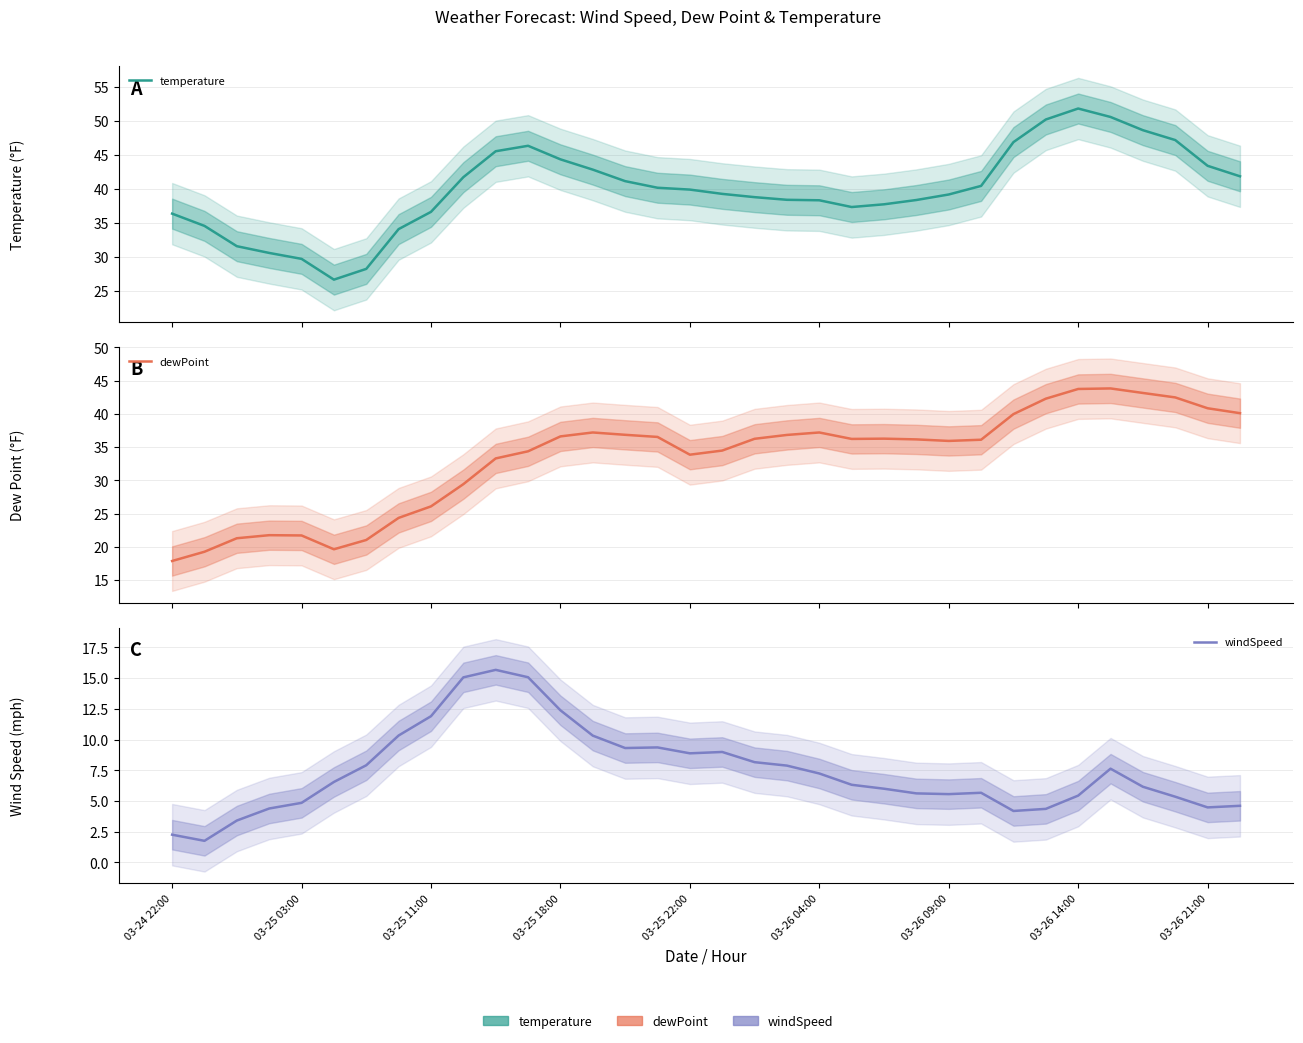

Rank the series by their maximum value, from lowest to highest.

windSpeed, dewPoint, temperature